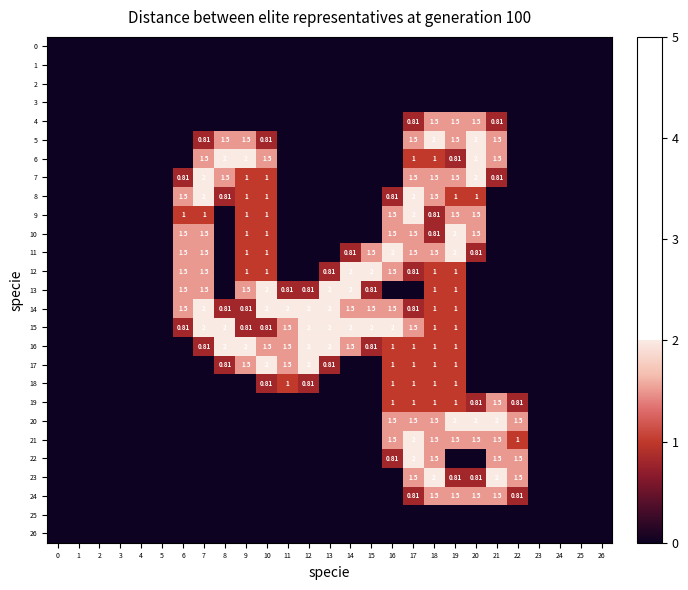

What is the spread (max minus min) of values at 8?

2.0